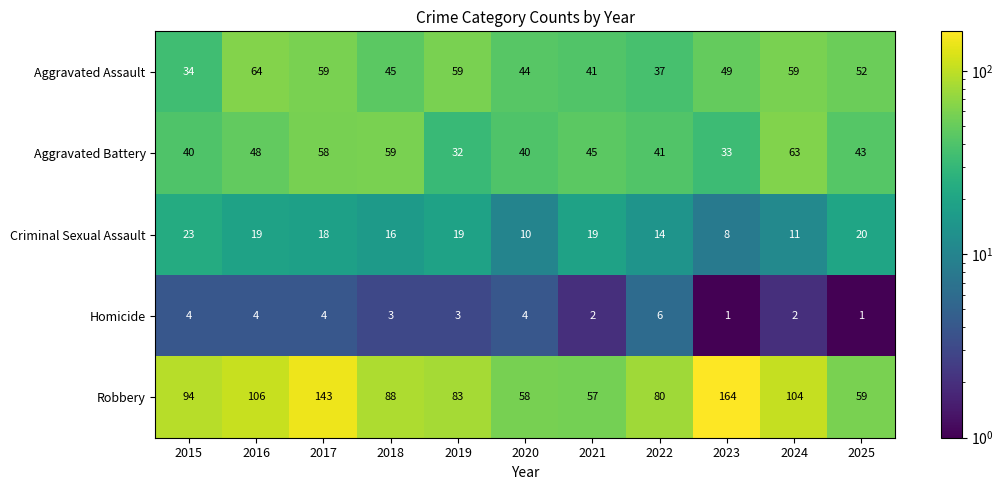

How many series are shown in this chart?

5